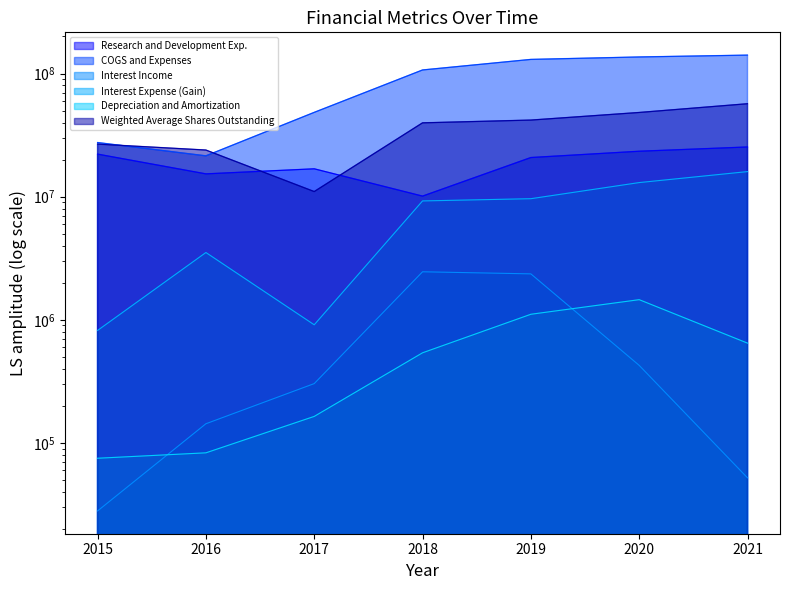

Rank the series by their maximum value, from lowest to highest.

Depreciation and Amortization, Interest Income, Interest Expense (Gain), Research and Development Exp., Weighted Average Shares Outstanding, COGS and Expenses